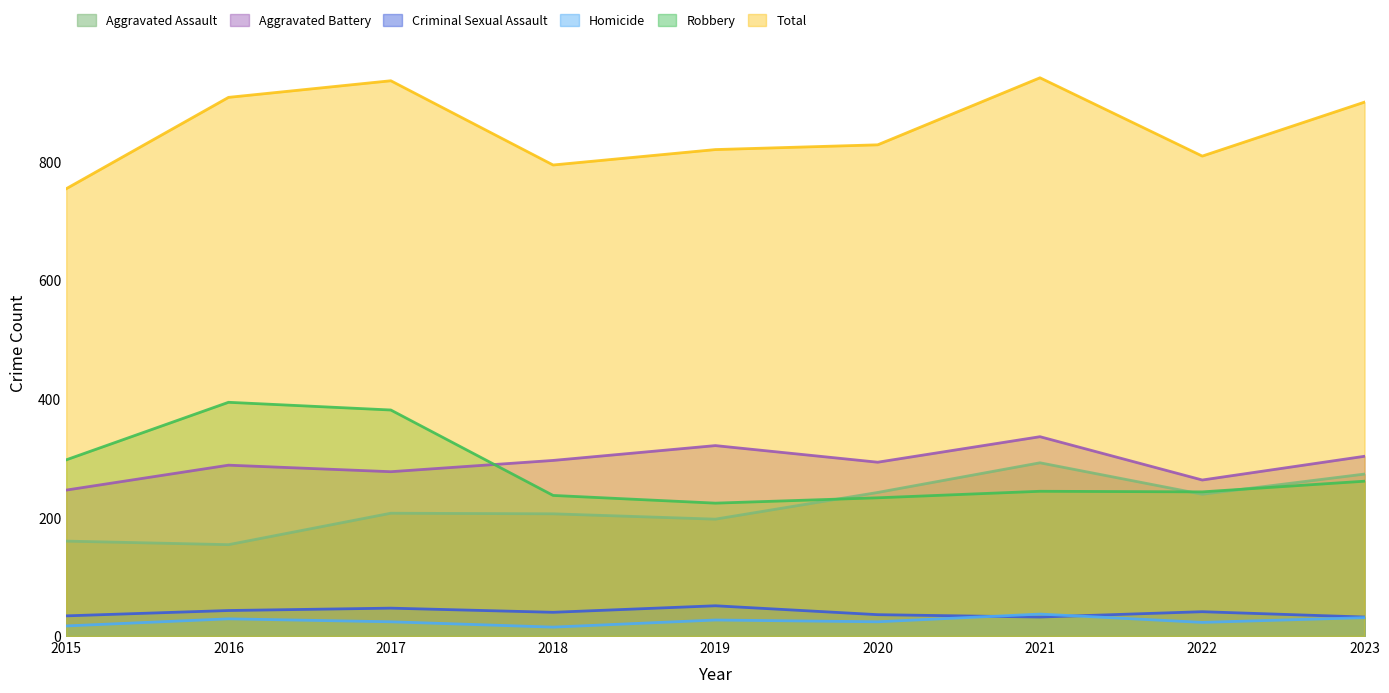

True or false: Aggravated Battery has more than 1 points higher than both neighbors.

True